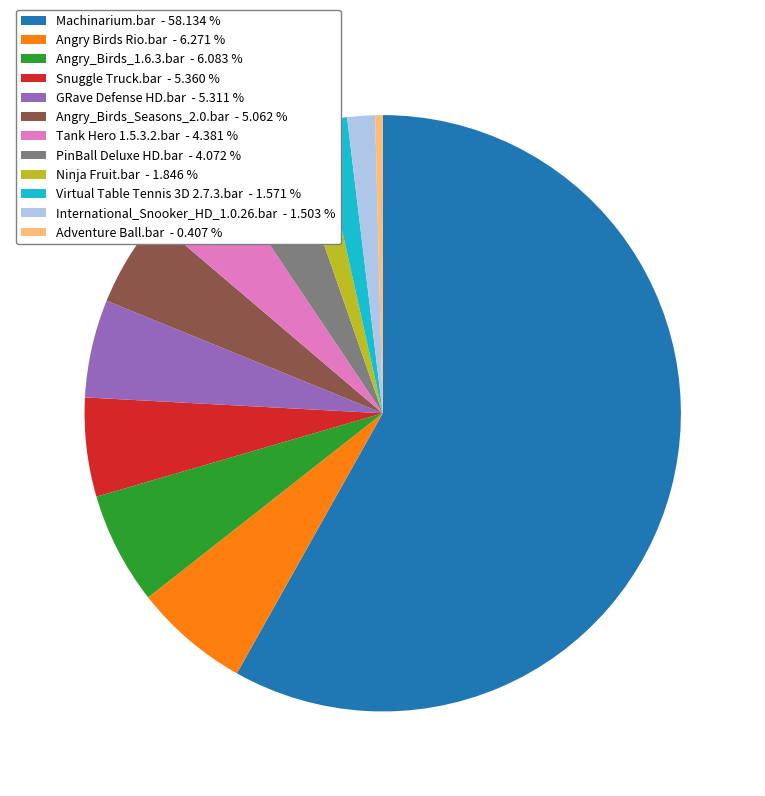

Count the number of slices in the pie.

12